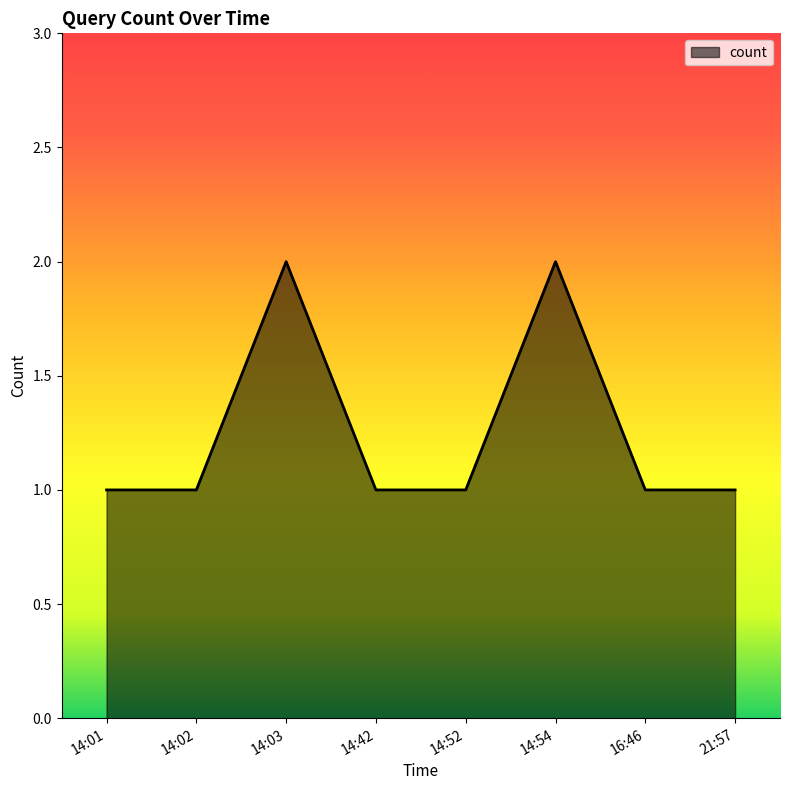

Approximately how many times larger is the value at 16:46 compared to 14:42?

1.0